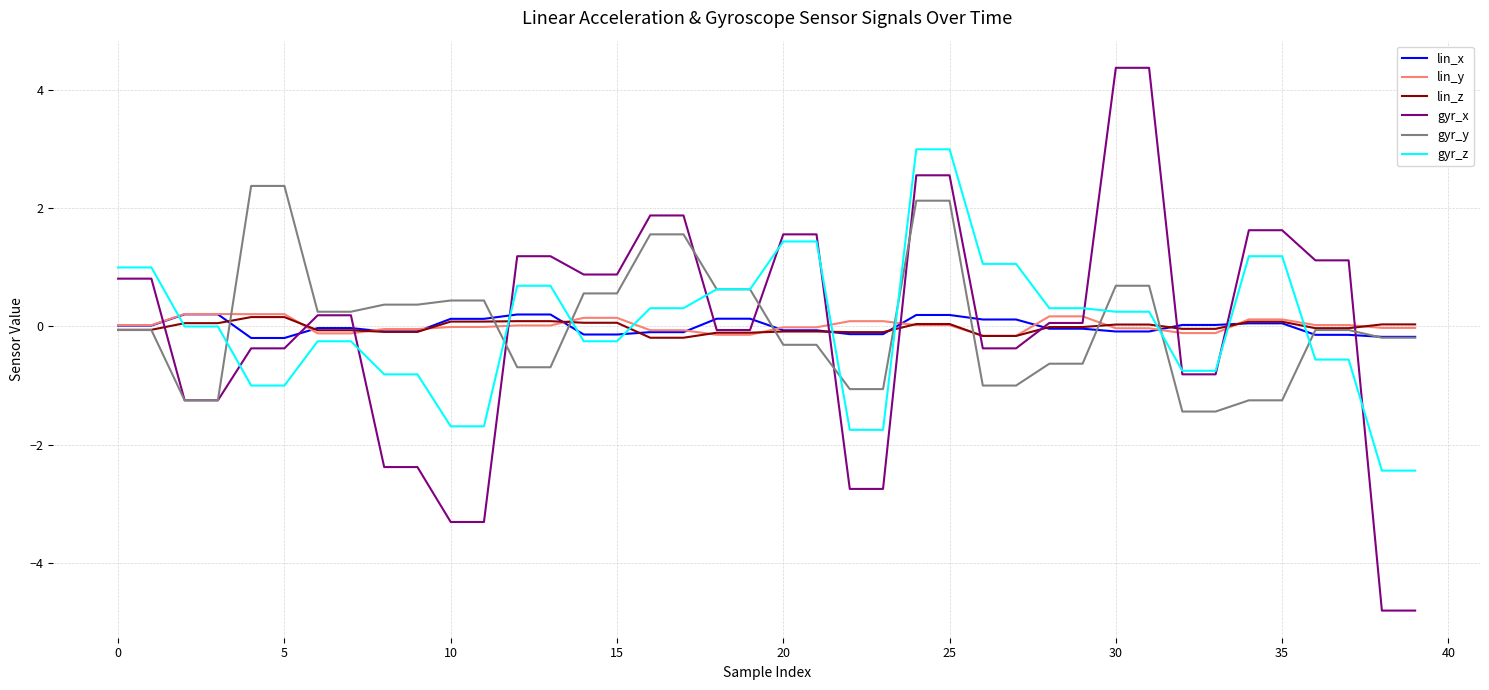

What is the minimum value shown in the chart?

-4.8